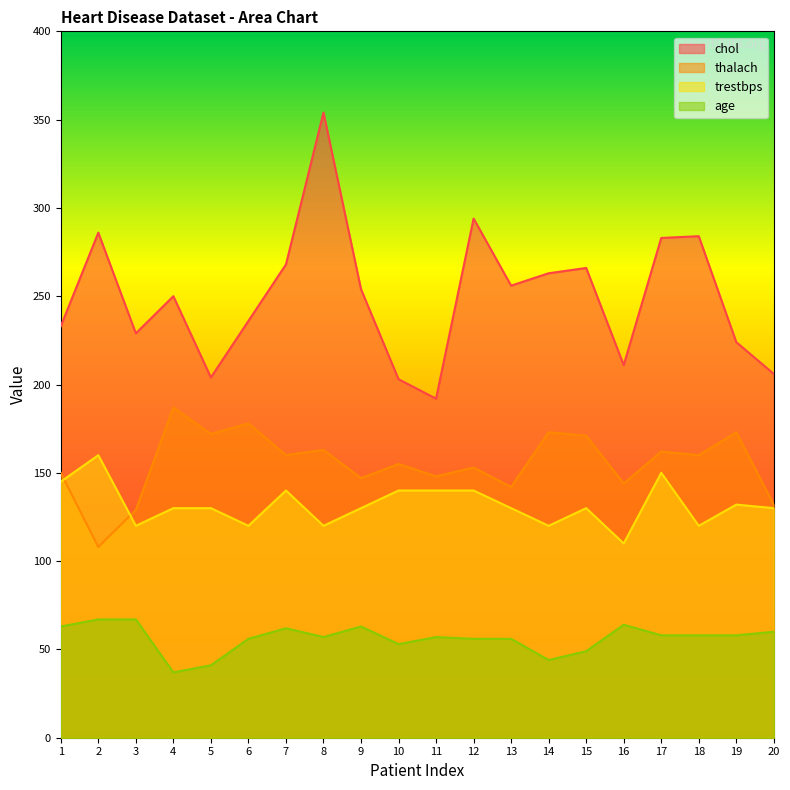

Is it true that trestbps equals 51 at 19?

False